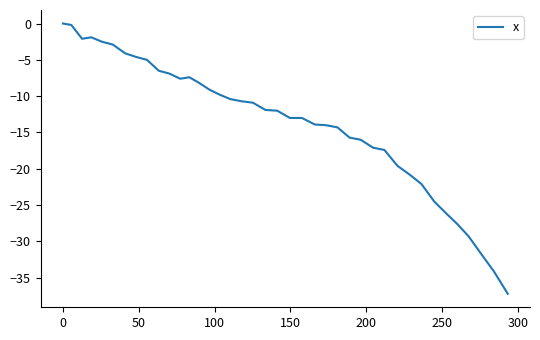

What is the difference between the maximum and minimum values?

37.2